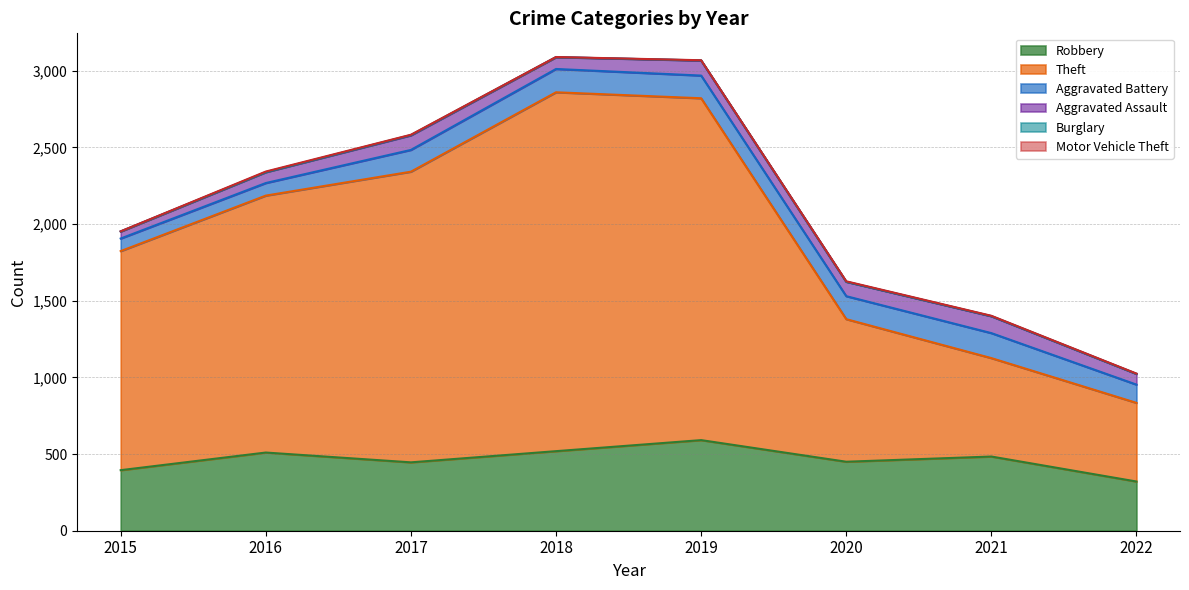

At 2016, list the series in order from smallest to largest.

Burglary, Motor Vehicle Theft, Aggravated Assault, Aggravated Battery, Robbery, Theft